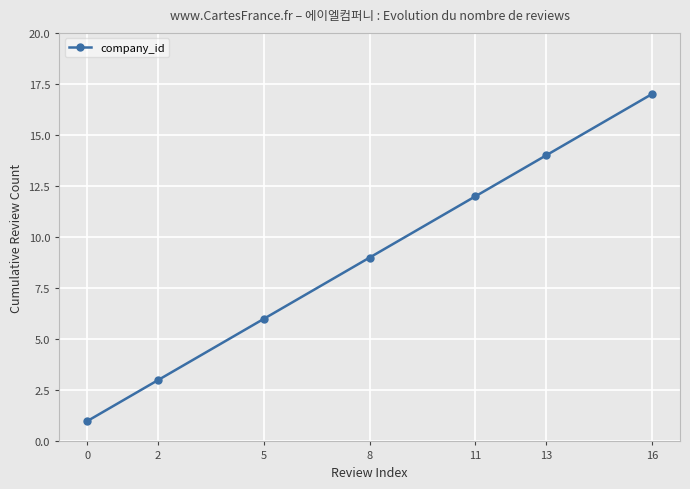

Reading left to right, extract all data points from this chart.

0=1	2=3	5=6	8=9	11=12	13=14	16=17